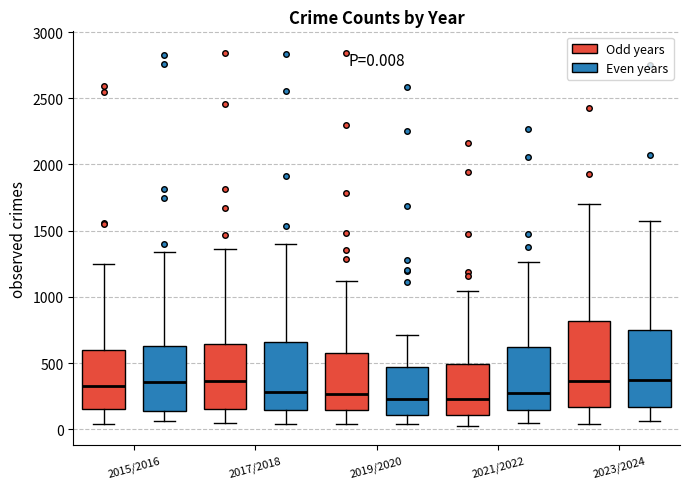

Which box is the tallest, from its lower edge to its upper edge?

2023/2024 (Odd years)